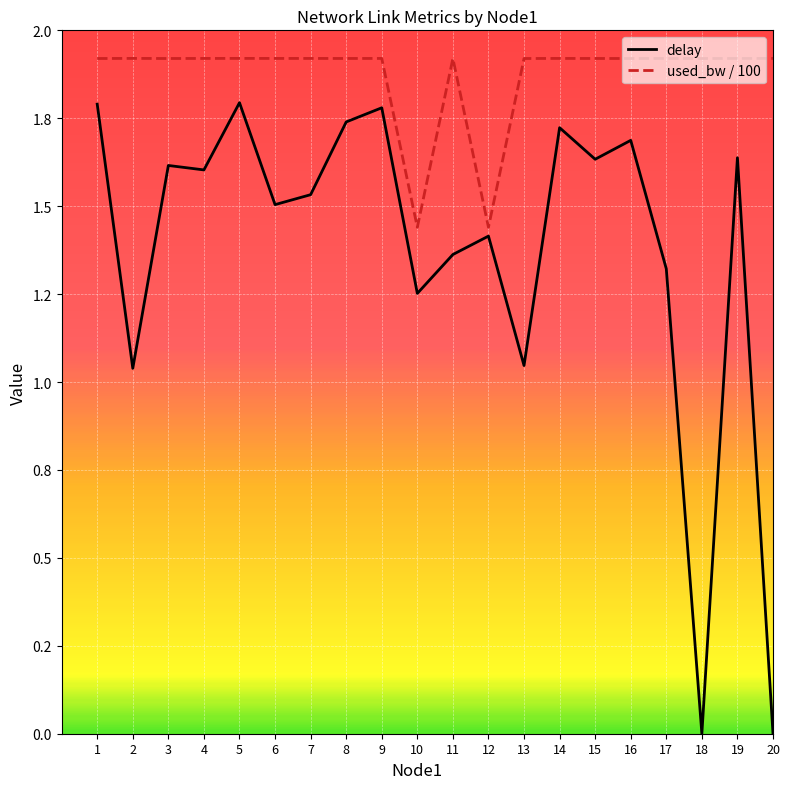

What is the difference between the highest and lowest values at 20?

1.9